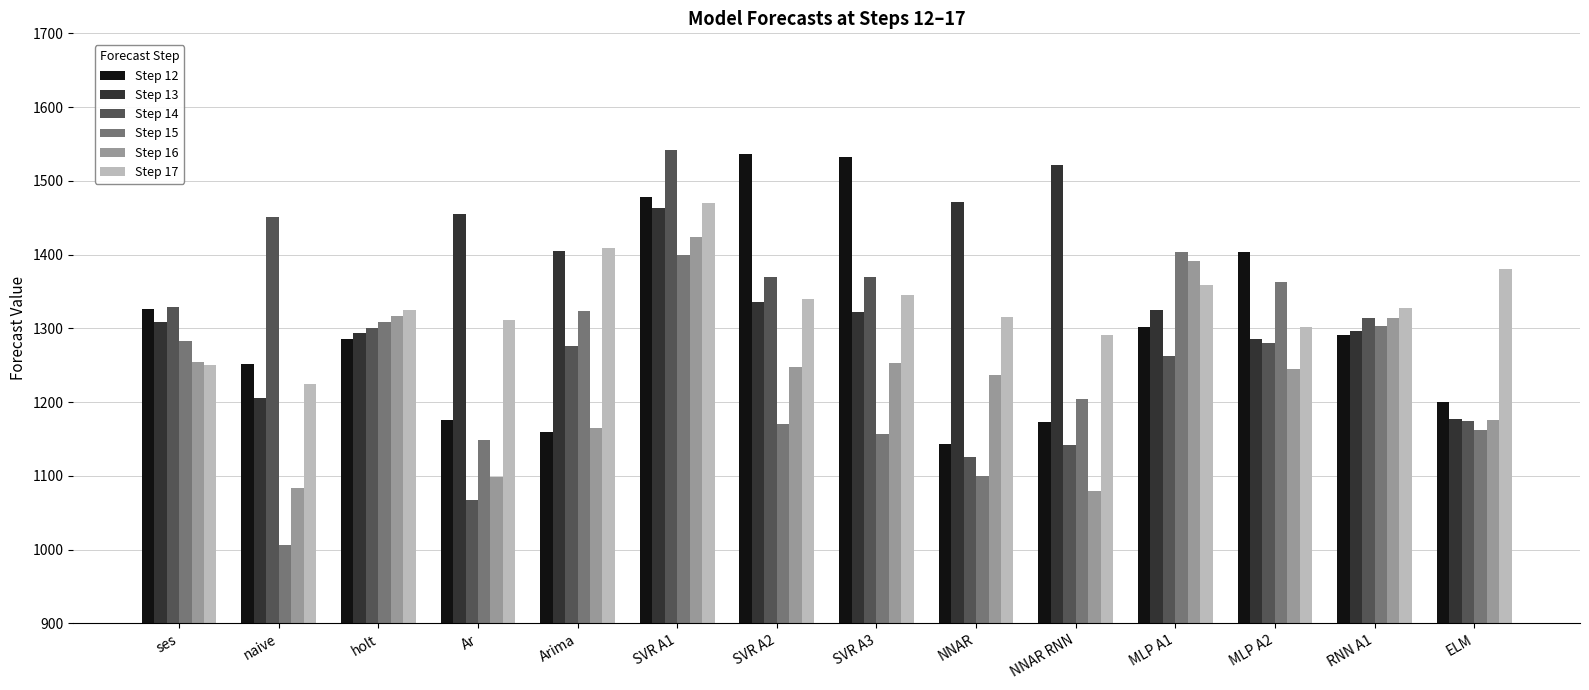

How many bars are there in total?

84